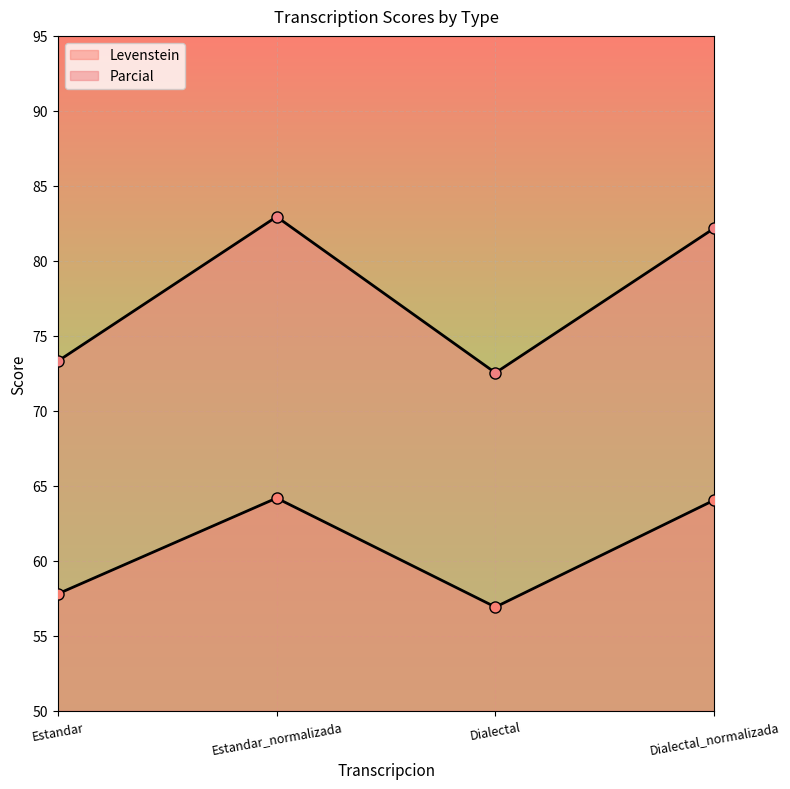

What is the average value of the Levenstein series?

60.7